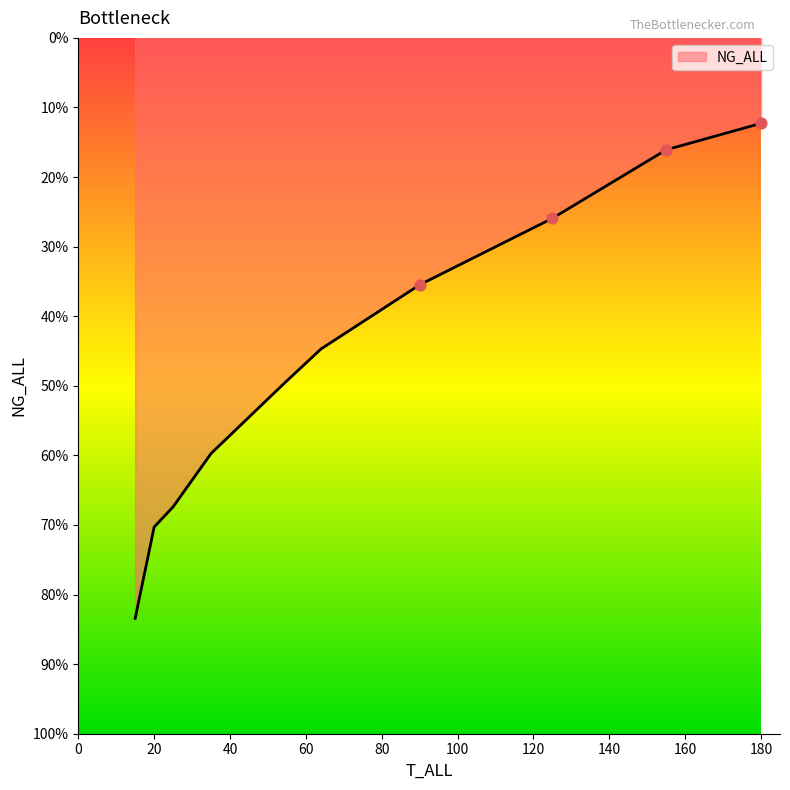

What is the ratio of the value at 90 to the value at 155?

0.8